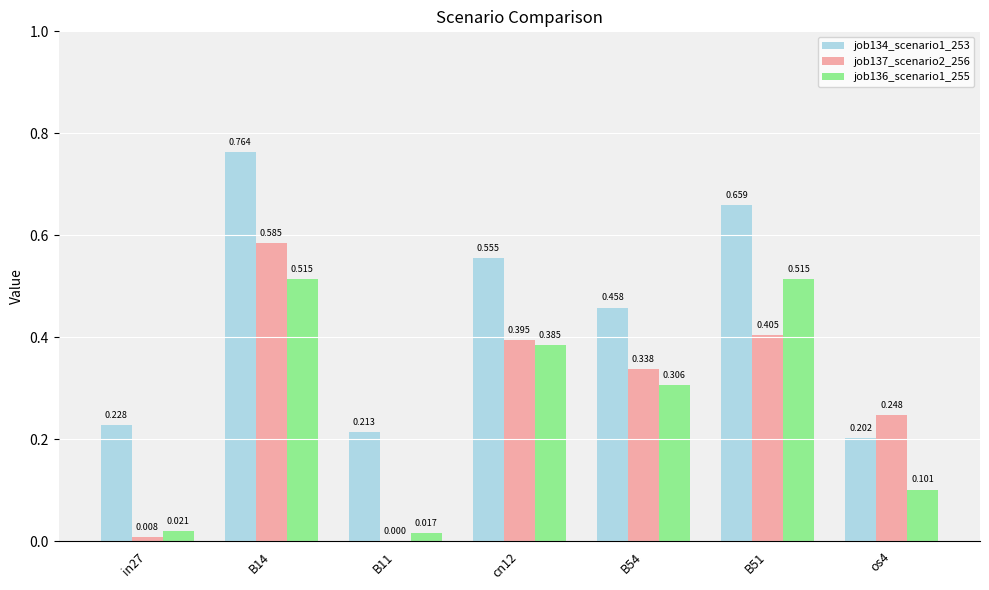

Are the bars horizontal?

No